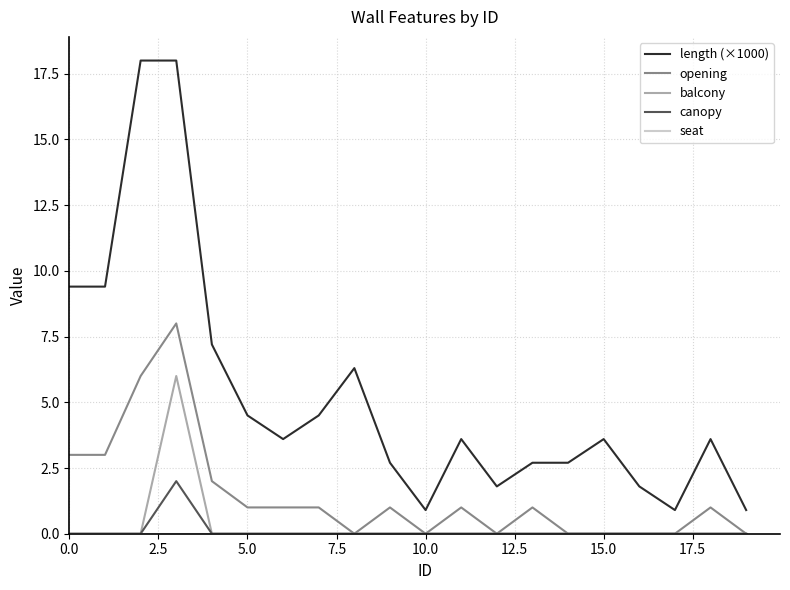

In balcony, how many points are higher than both neighbors (excluding endpoints)?

1